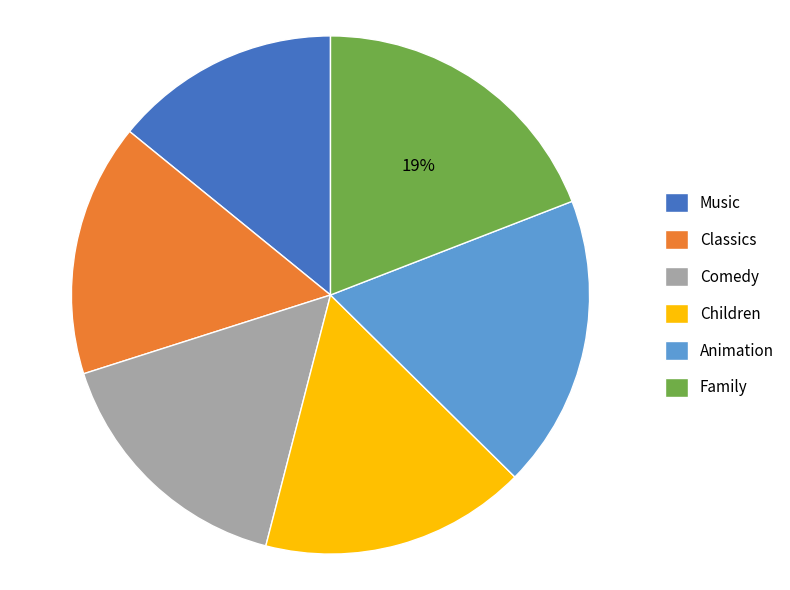

The Comedy slice represents 16% of the pie. True or false?

True